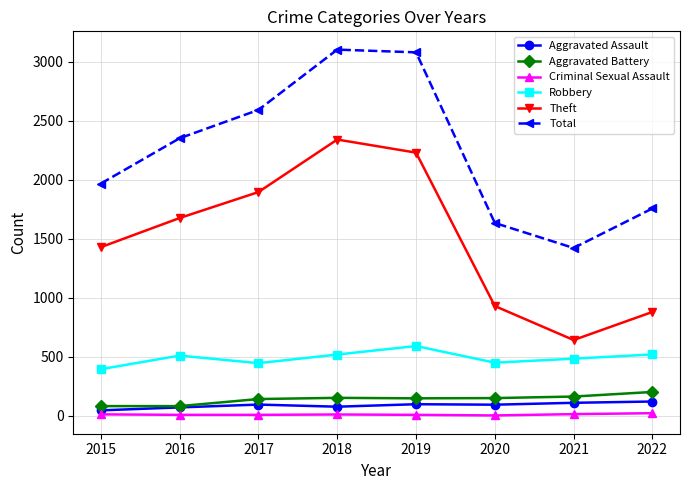

What is the total value across all series at 2018?

6203